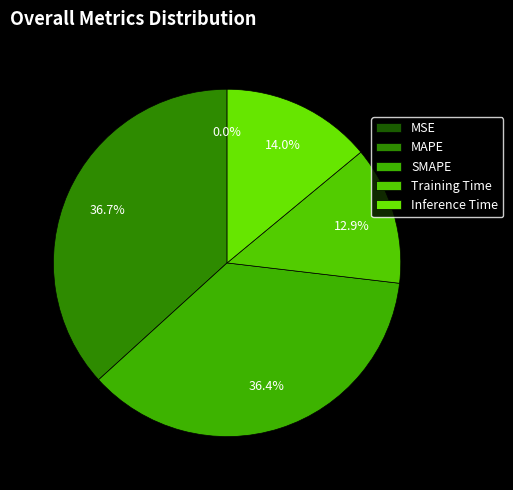

Does MSE account for over 50% of the chart?

No